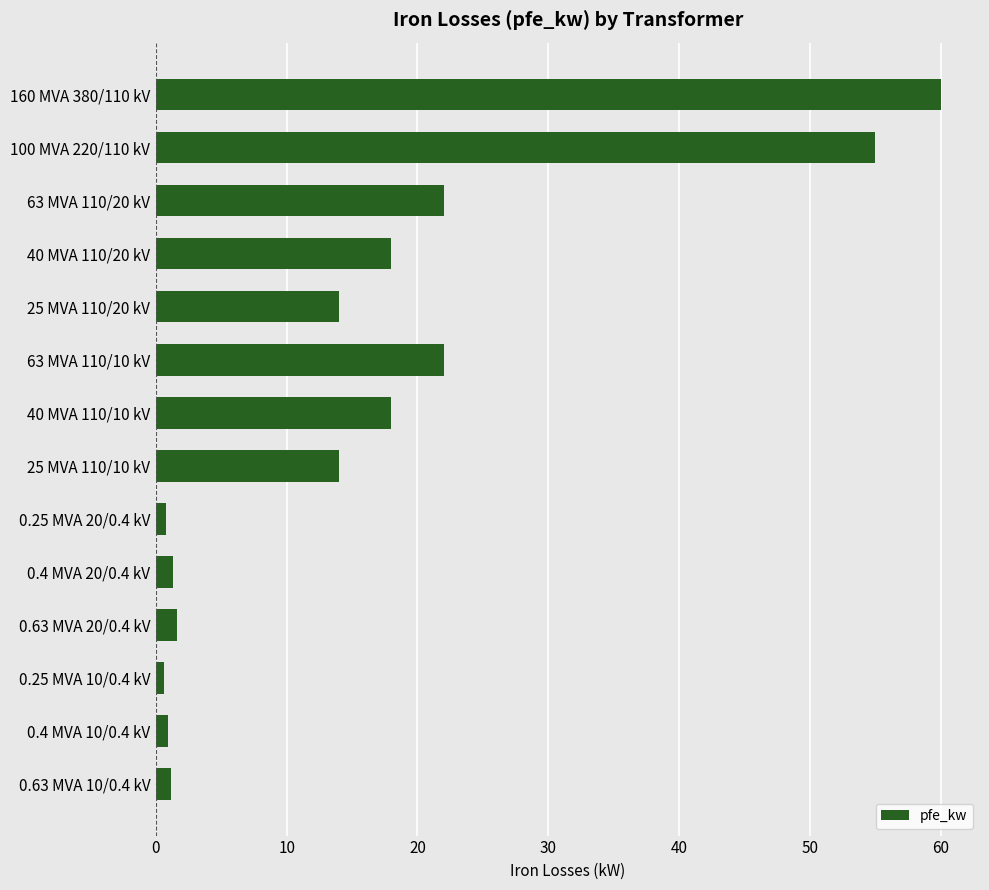

What is the greatest value displayed?

60.0